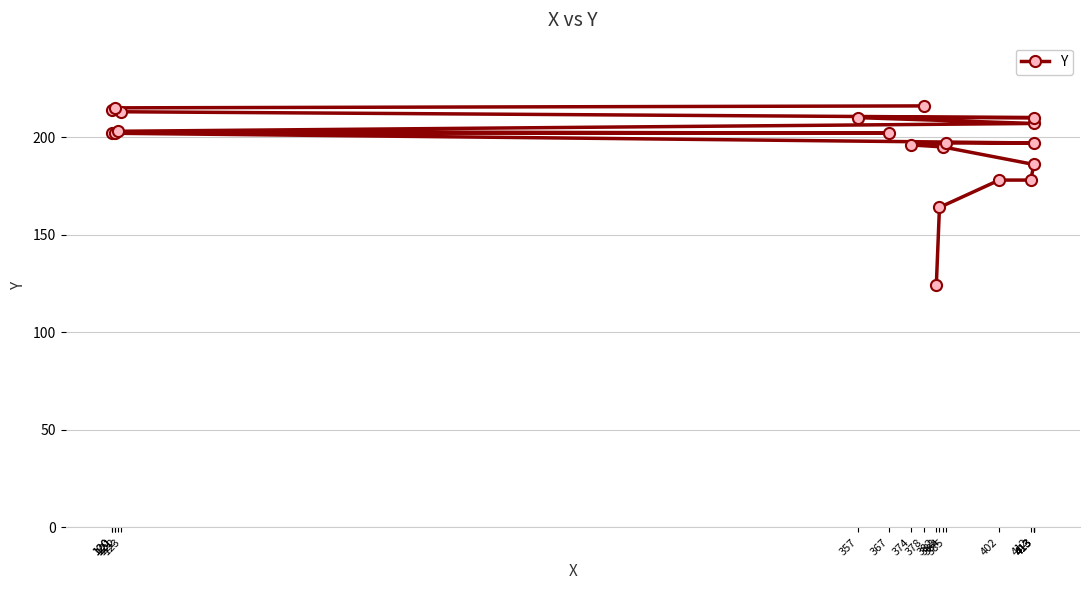

At which category does the chart reach its minimum across all series?

382